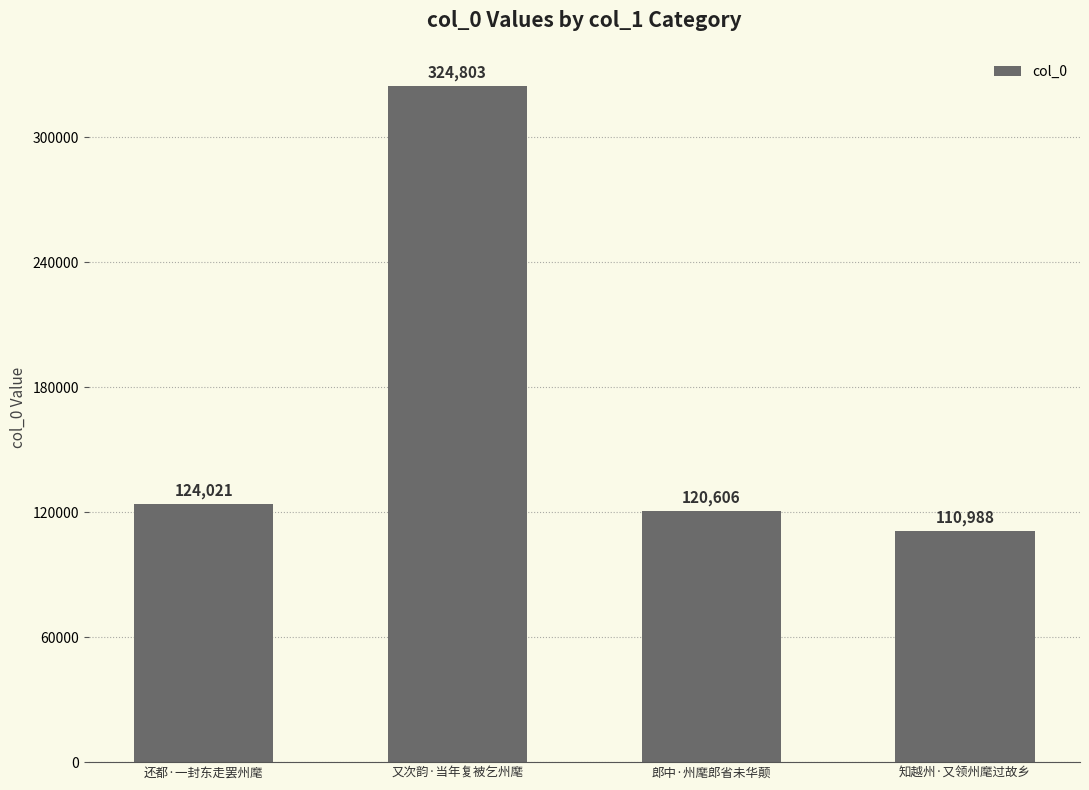

Between 还都·一封东走罢州麾 and 郎中·州麾郎省未华颠, which is larger?

还都·一封东走罢州麾